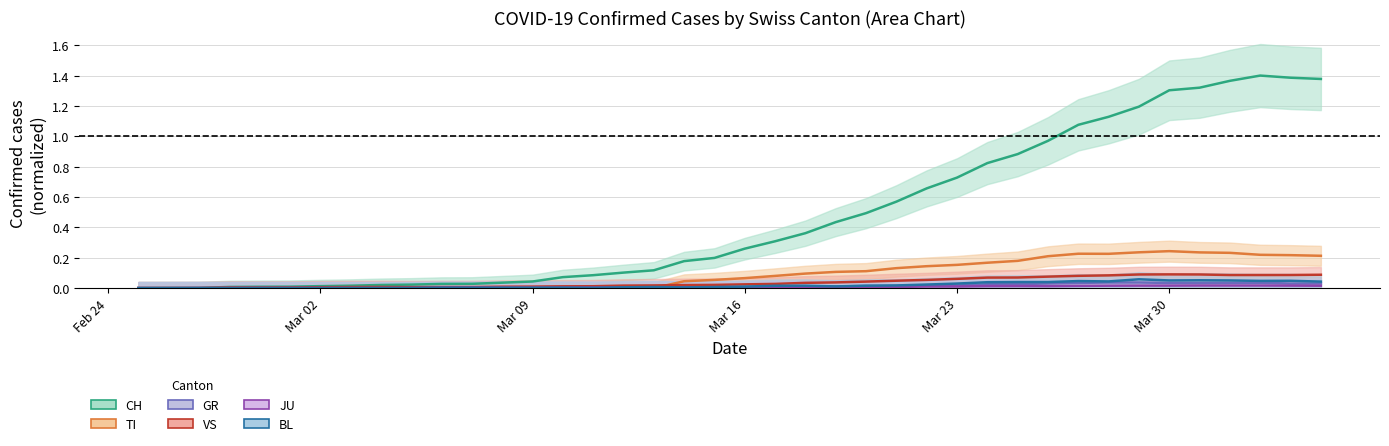

What position from the right is 2020-03-07?

29